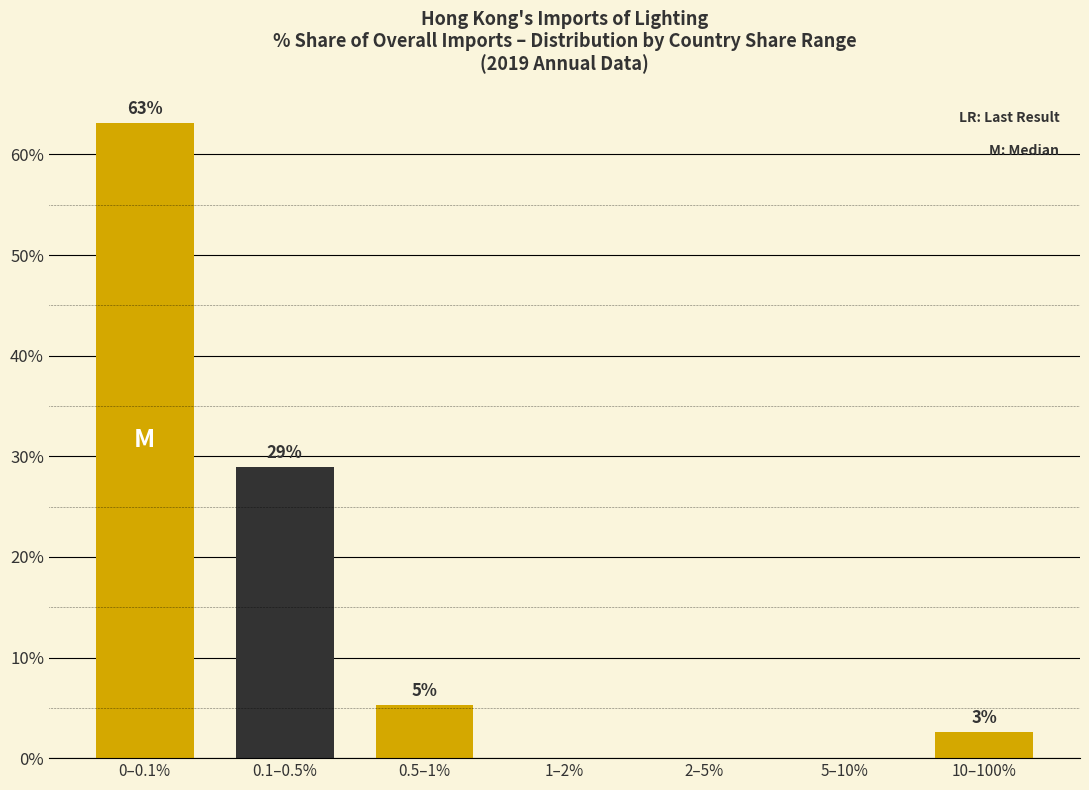

The chart shows a value of -40.8 at 2–5%. True or false?

False